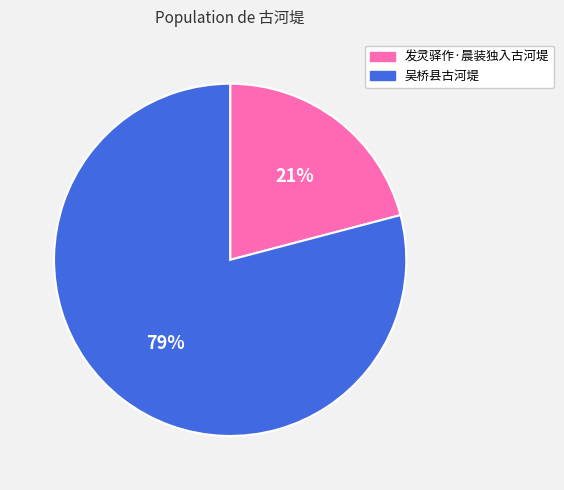

Is there a majority slice in this chart?

Yes